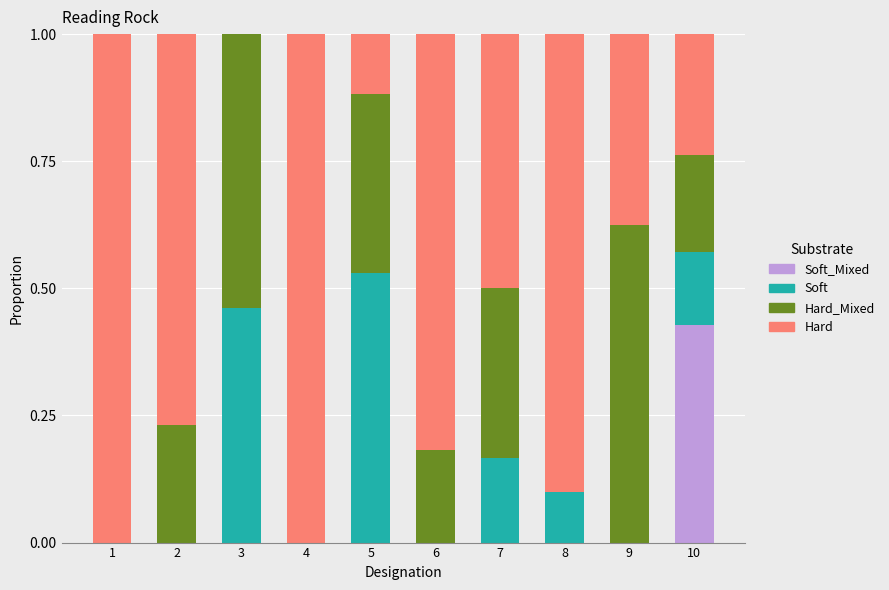

What is the total value across all series at 2?

1.0